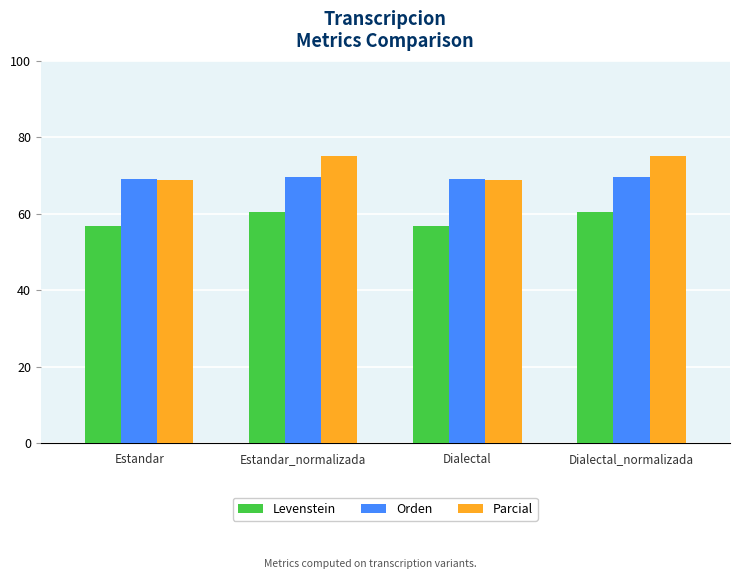

What is the total value across all series at Dialectal_normalizada?

205.3